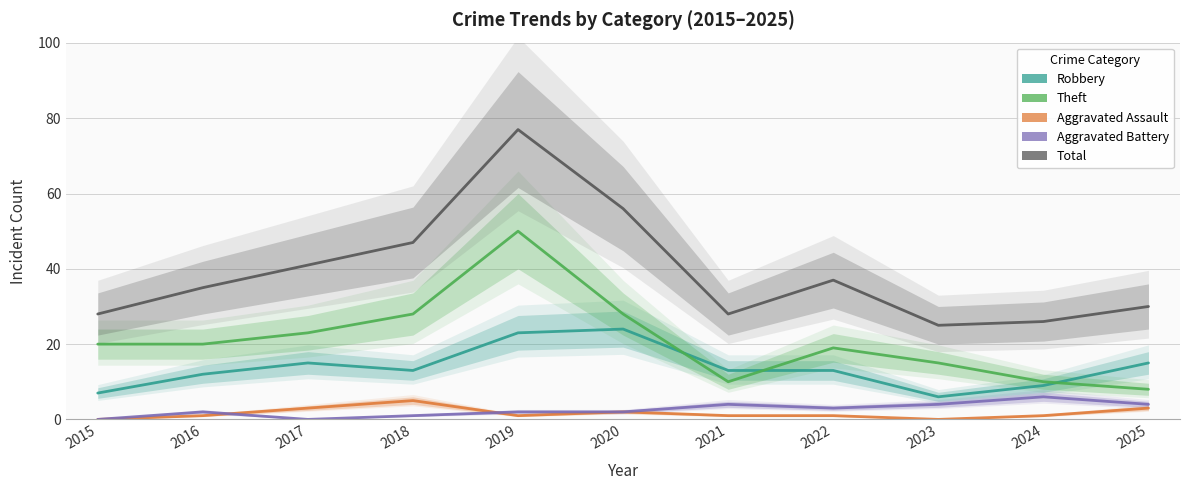

The Total series shows 95 at 2020. True or false?

False